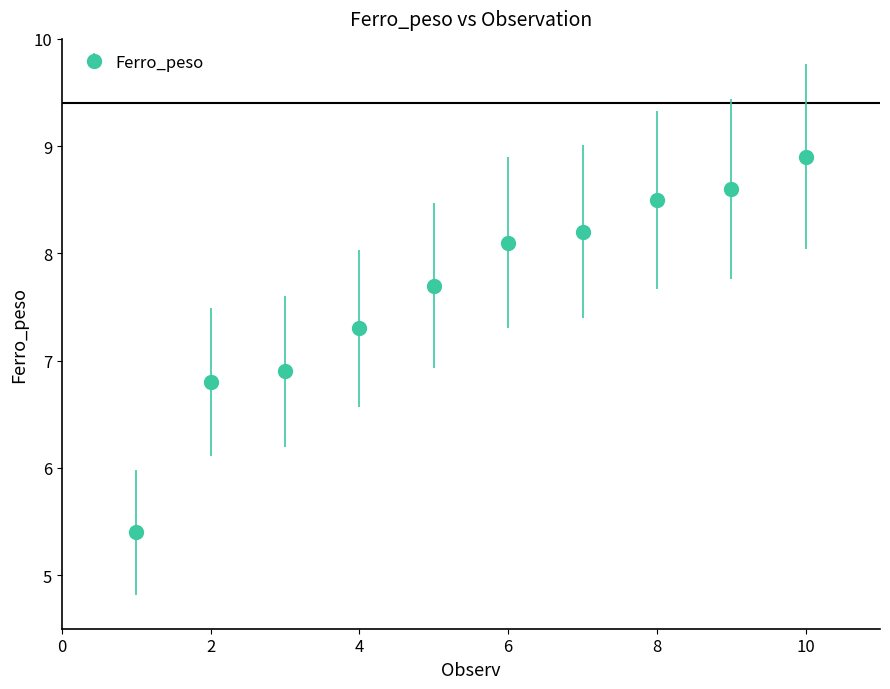

What is the maximum value shown in the chart?

8.9